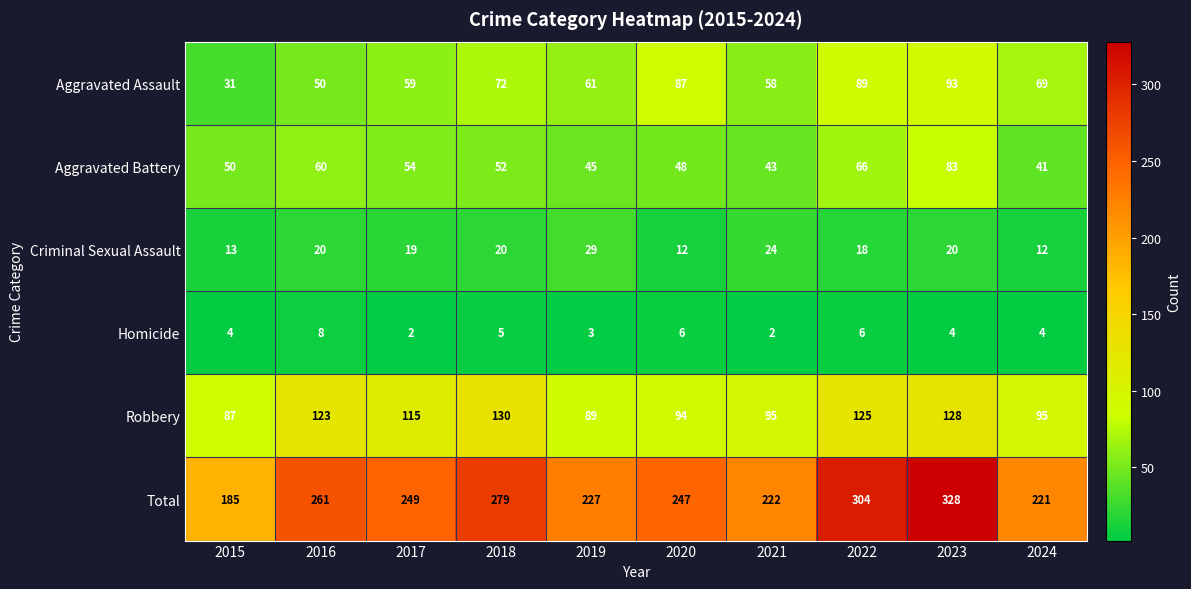

What is the difference between the second highest and second lowest values in the Aggravated Battery series?

23